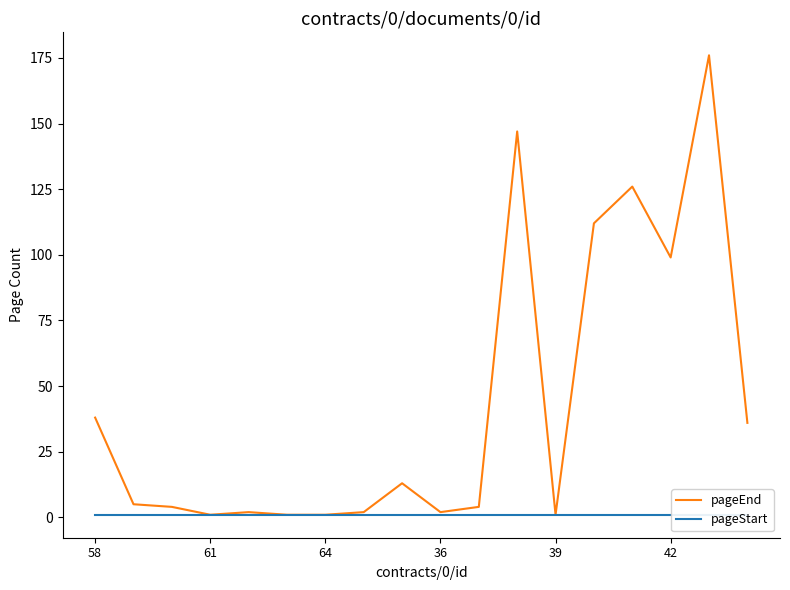

At which label is pageEnd closest to 88?

42